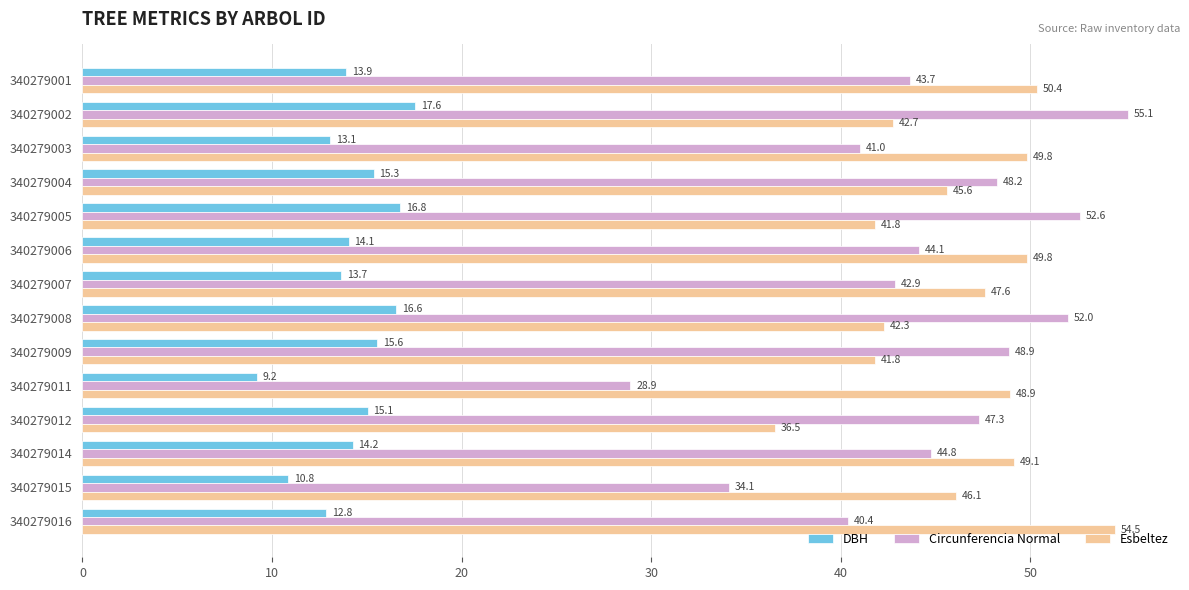

What is the highest value of the Circunferencia Normal series?

55.1